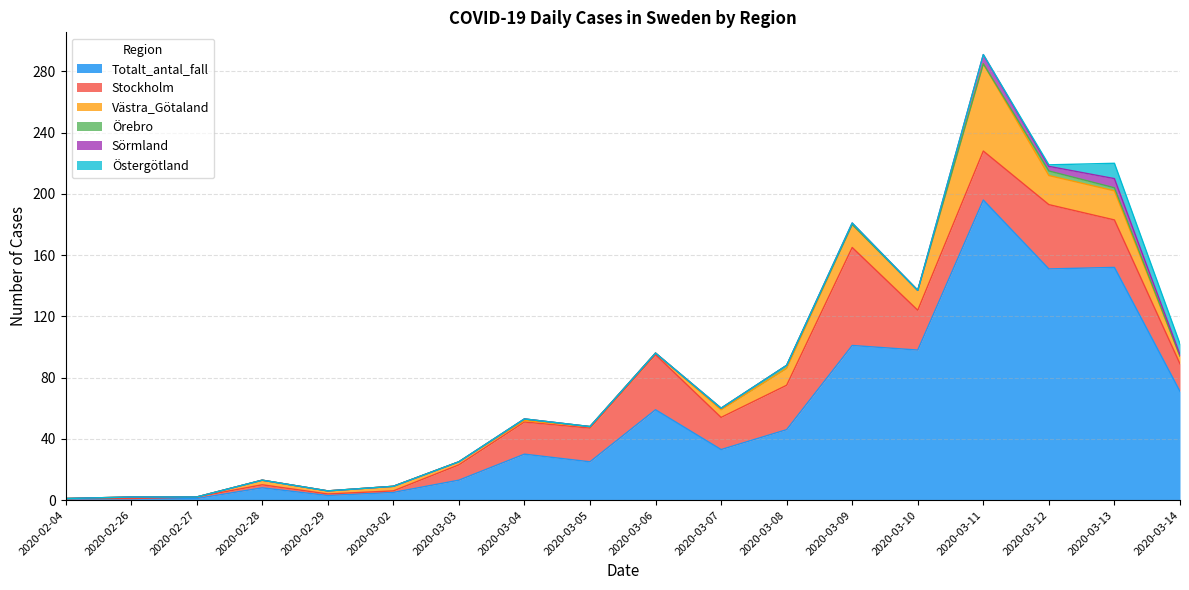

What is the average value of the Östergötland series?

1